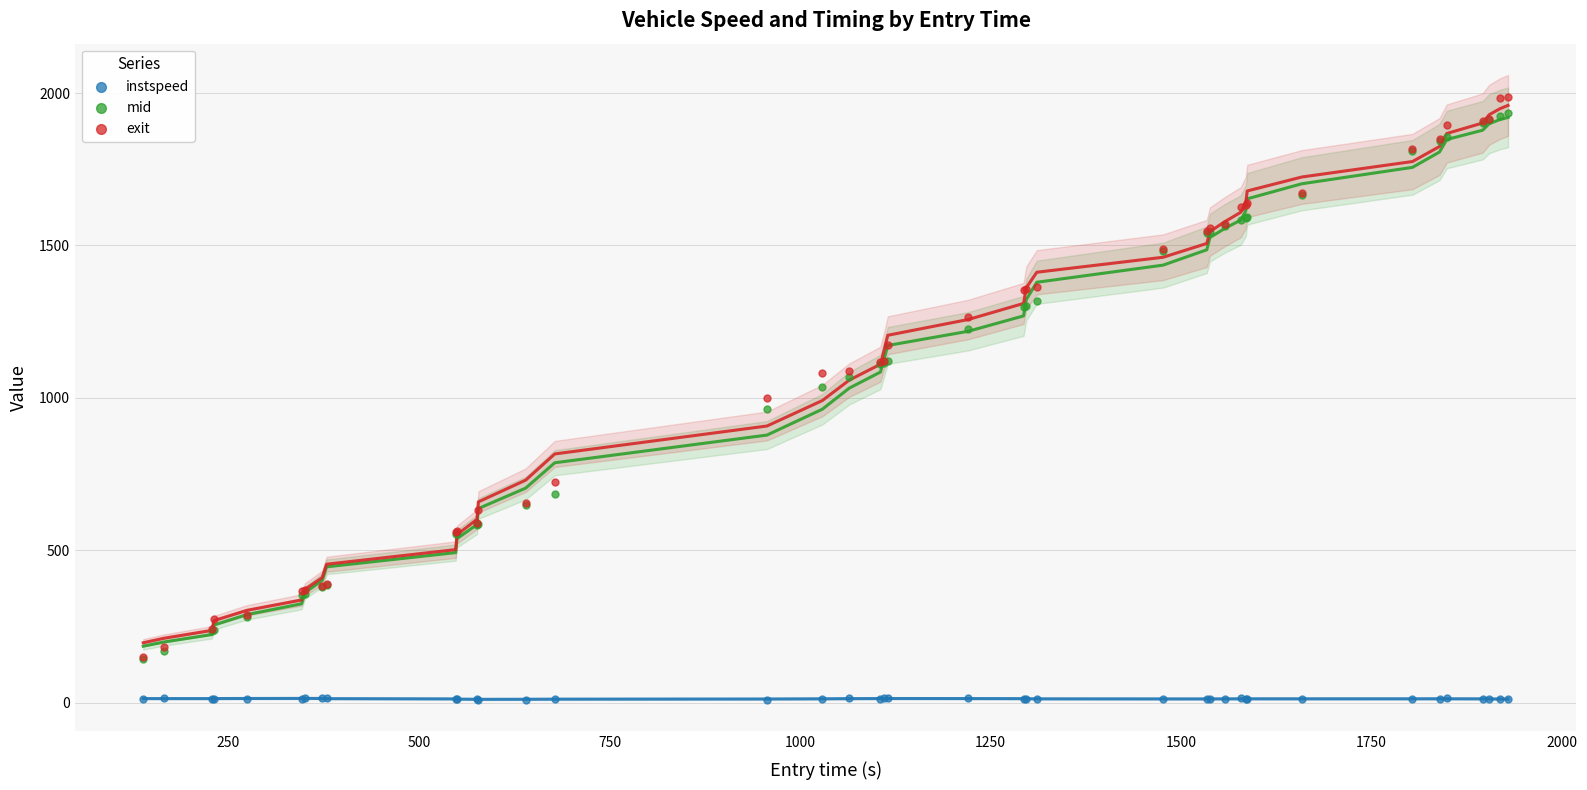

Which series contains the lowest Y value?

instspeed